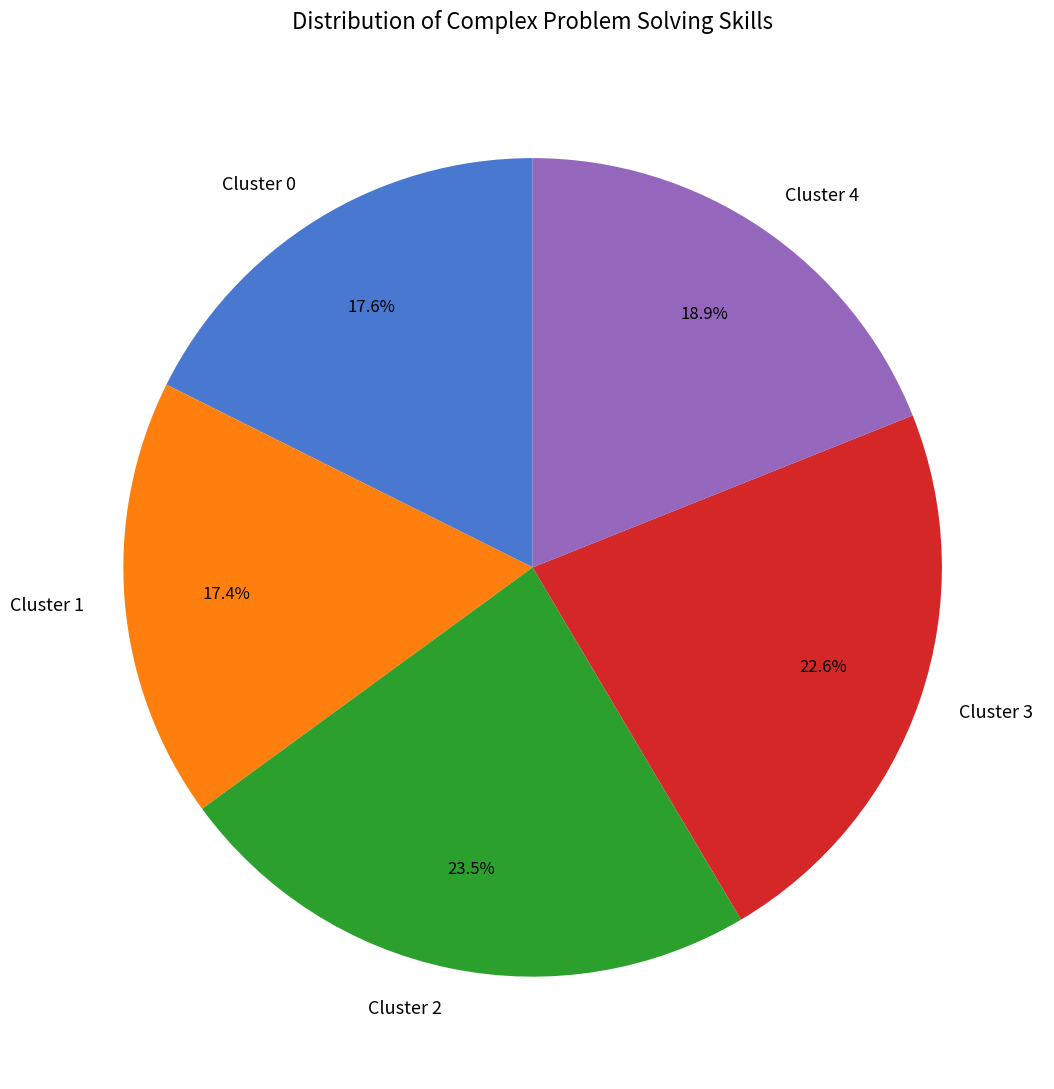

Do Cluster 3 and Cluster 4 together represent more than half of the pie?

No